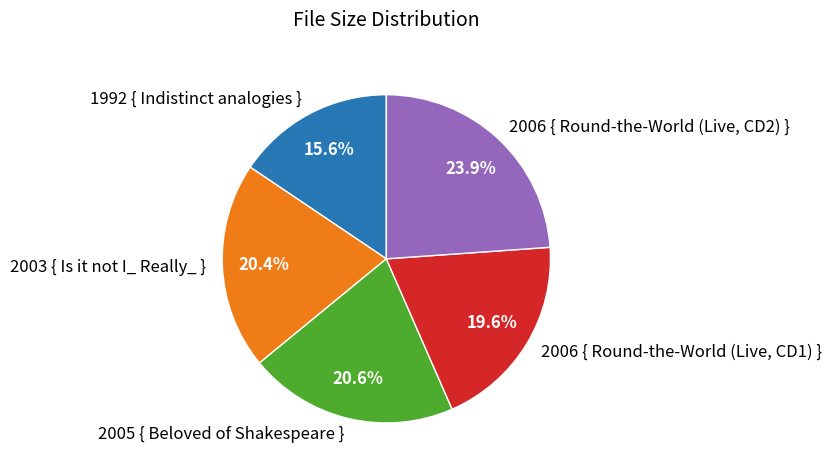

Is there a majority slice in this chart?

No